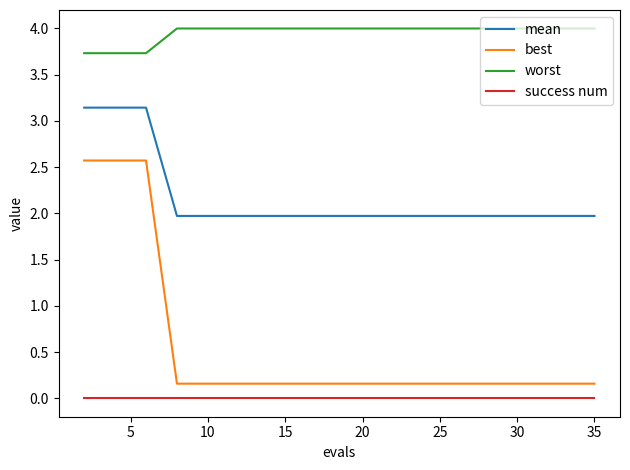

Reading left to right, extract all data points from this chart.

mean: 3.1	3.1	3.1	2.0	2.0	2.0	2.0	2.0	2.0	2.0	2.0	2.0	2.0	2.0	2.0	2.0	2.0	2.0	2.0	2.0
best: 2.6	2.6	2.6	0.2	0.2	0.2	0.2	0.2	0.2	0.2	0.2	0.2	0.2	0.2	0.2	0.2	0.2	0.2	0.2	0.2
worst: 3.7	3.7	3.7	4.0	4.0	4.0	4.0	4.0	4.0	4.0	4.0	4.0	4.0	4.0	4.0	4.0	4.0	4.0	4.0	4.0
success num: 0.0	0.0	0.0	0.0	0.0	0.0	0.0	0.0	0.0	0.0	0.0	0.0	0.0	0.0	0.0	0.0	0.0	0.0	0.0	0.0